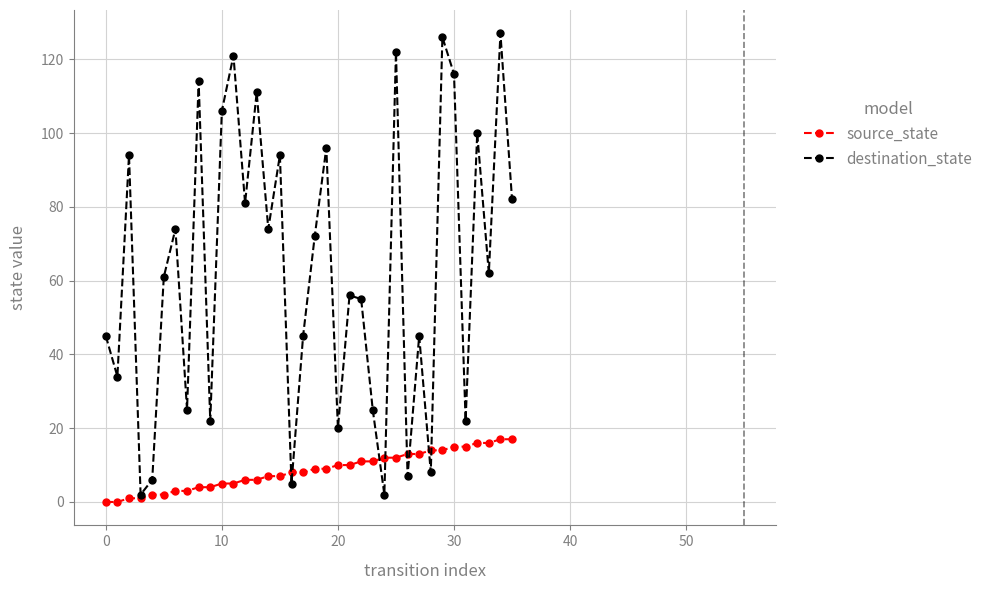

List the series in order of their peak value, lowest first.

source_state, destination_state